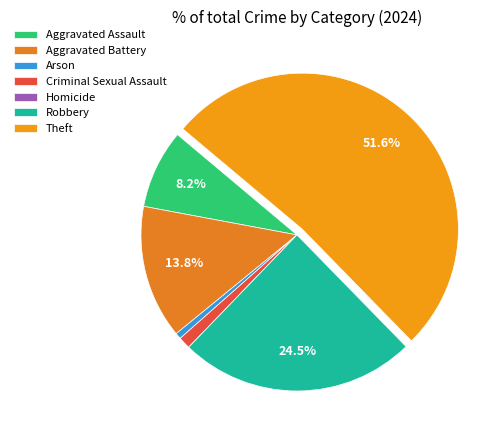

Count the number of slices in the pie.

7